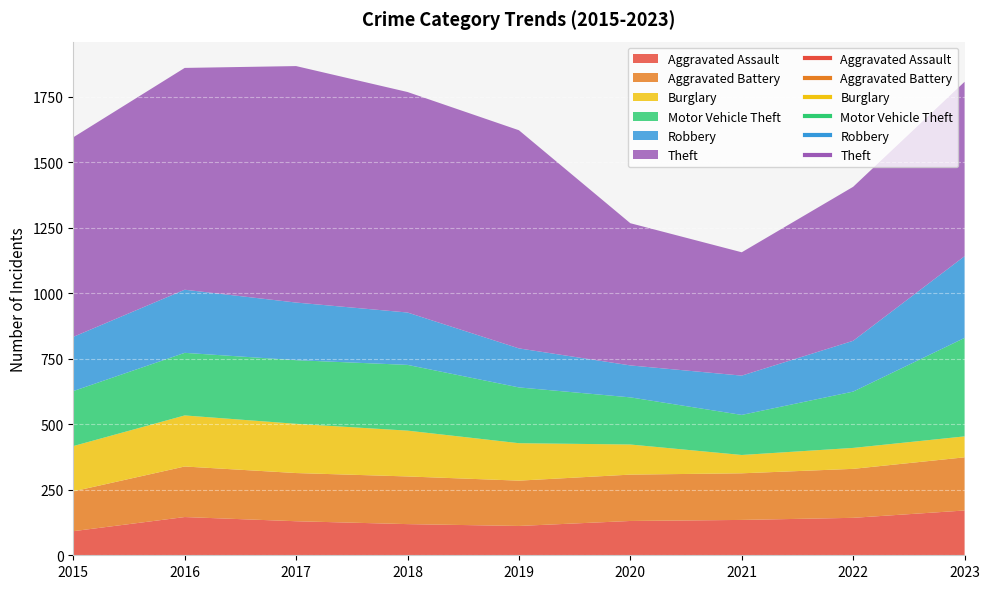

Which series changed the most between 2015 and 2020?

Theft